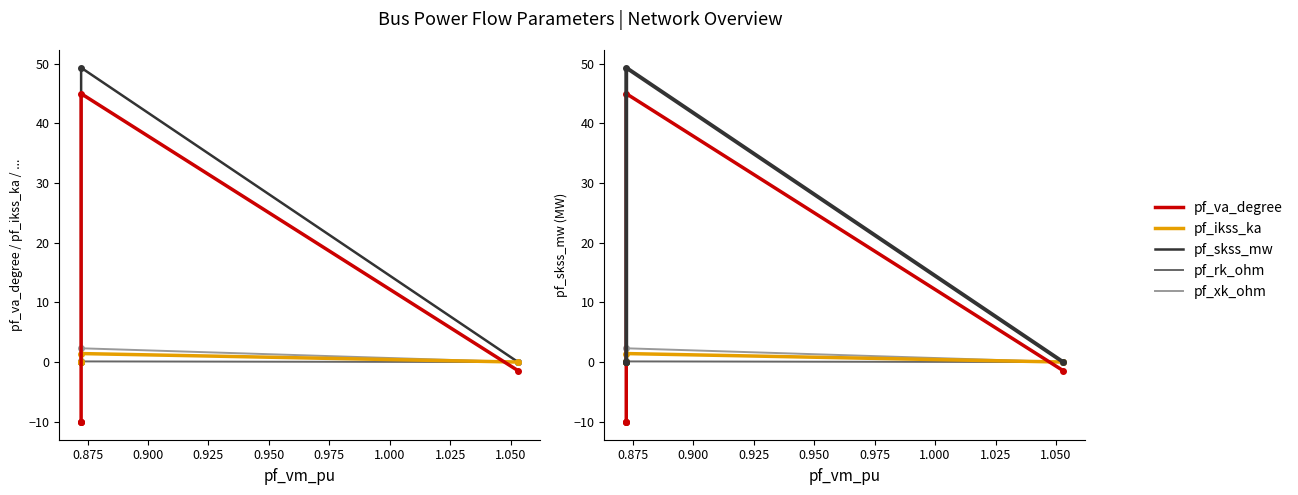

At how many categories does at least one series exceed 45?

1